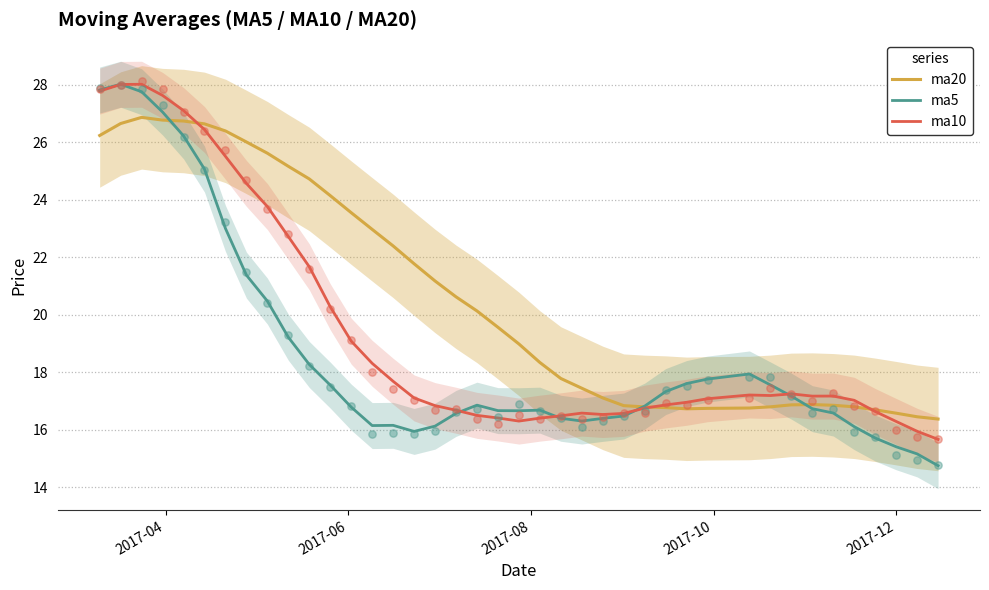

Which series has the largest total across all categories?

ma20